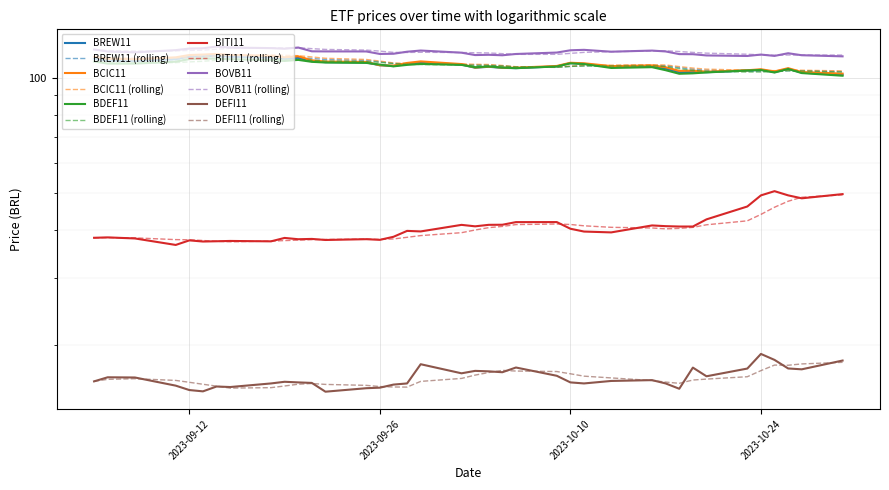

How many lines are shown in the chart?

6